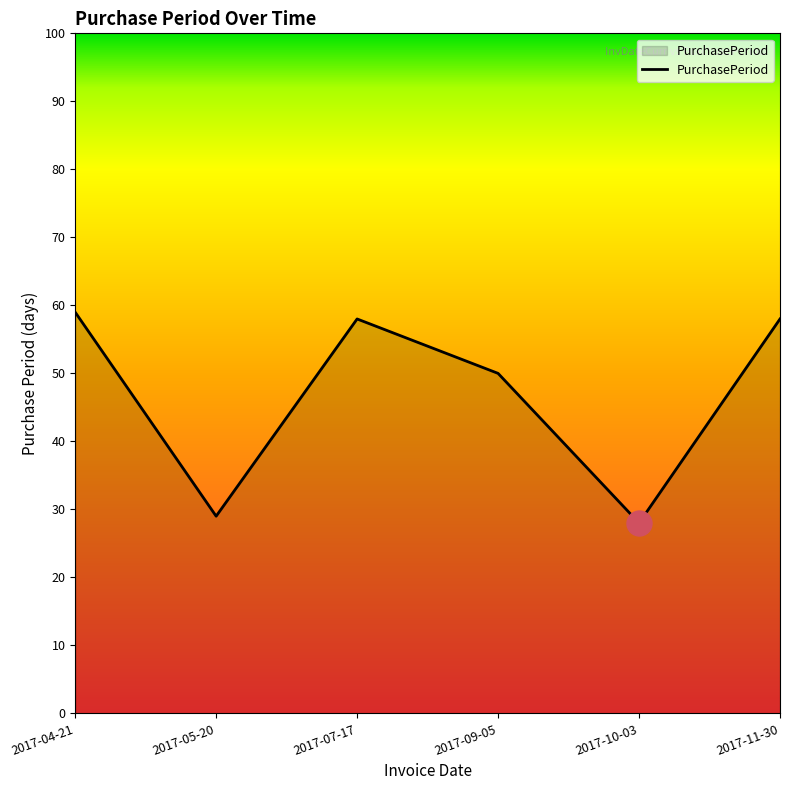

Reading left to right, what are all the values shown in this chart?

59	29	58	50	28	58